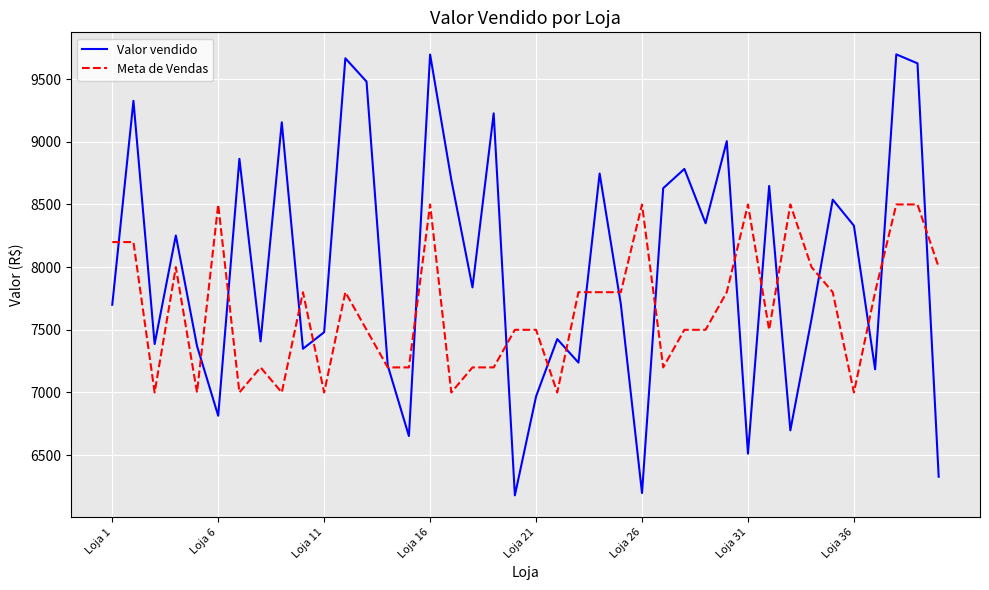

What are all the series names shown in the legend?

Valor vendido, Meta de Vendas